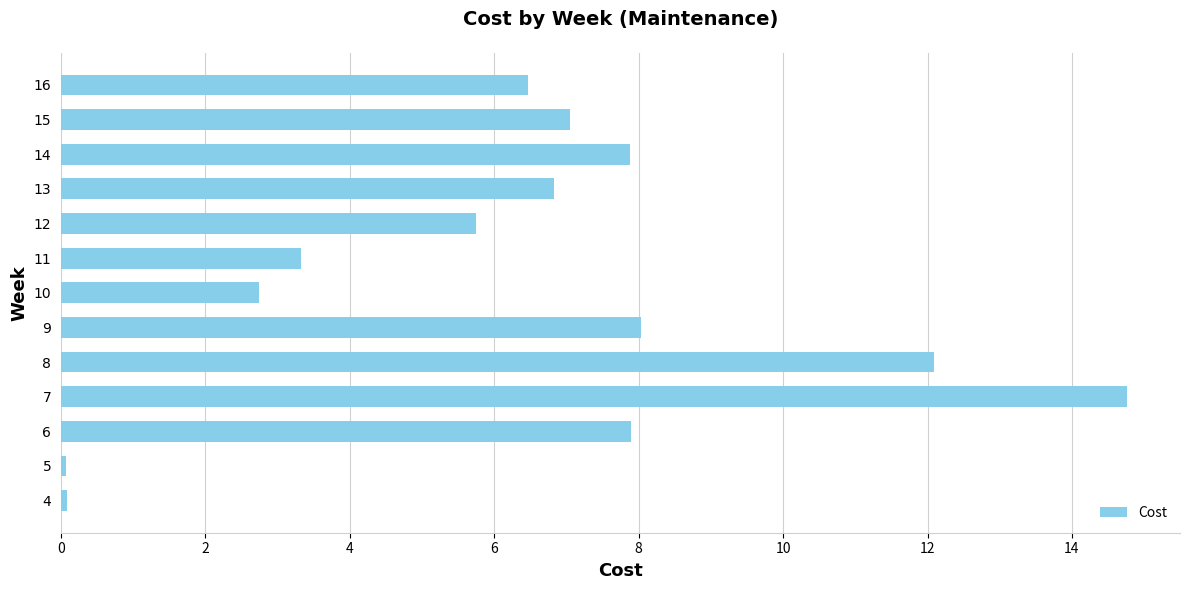

What is the difference between the values at 12 and 16?

0.7